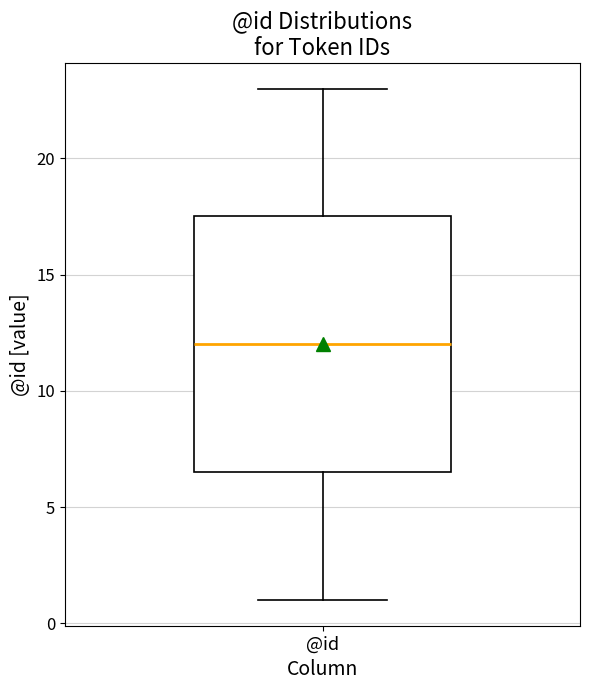

Where is the lower edge of the box for @id on the y-axis? The values are not printed on the chart, so give them approximately, as read against the axis.

6.5